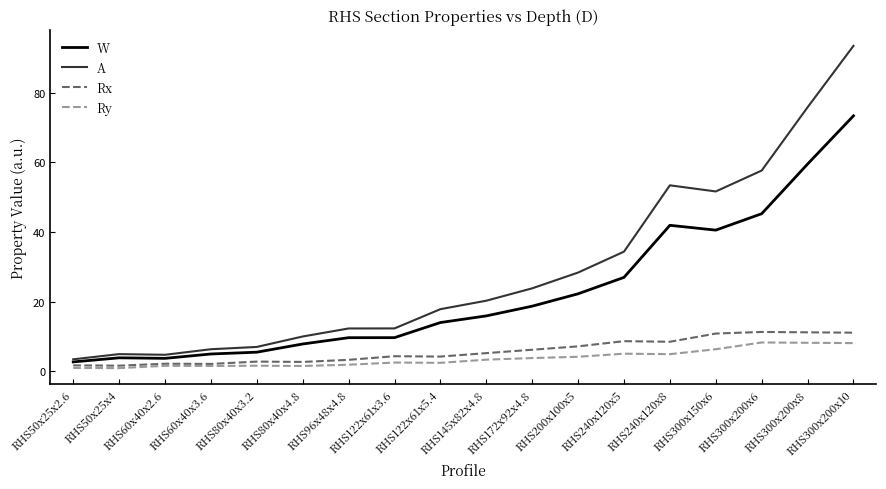

What is the greatest value displayed?

93.4